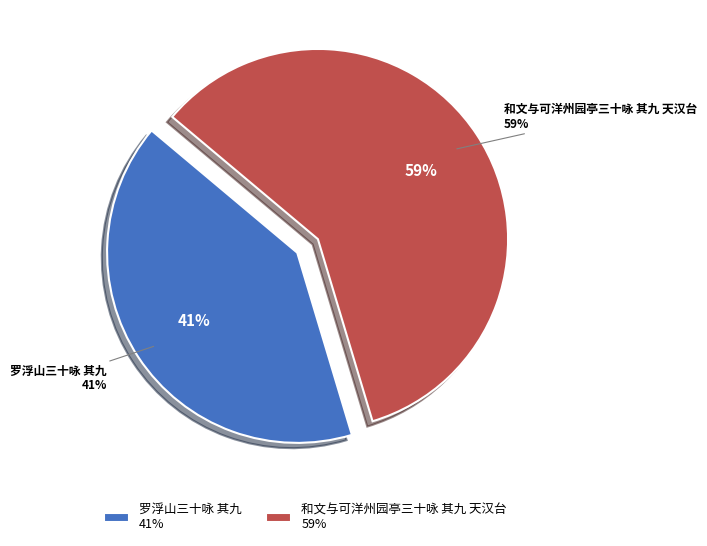

How many segments does this pie chart have?

2